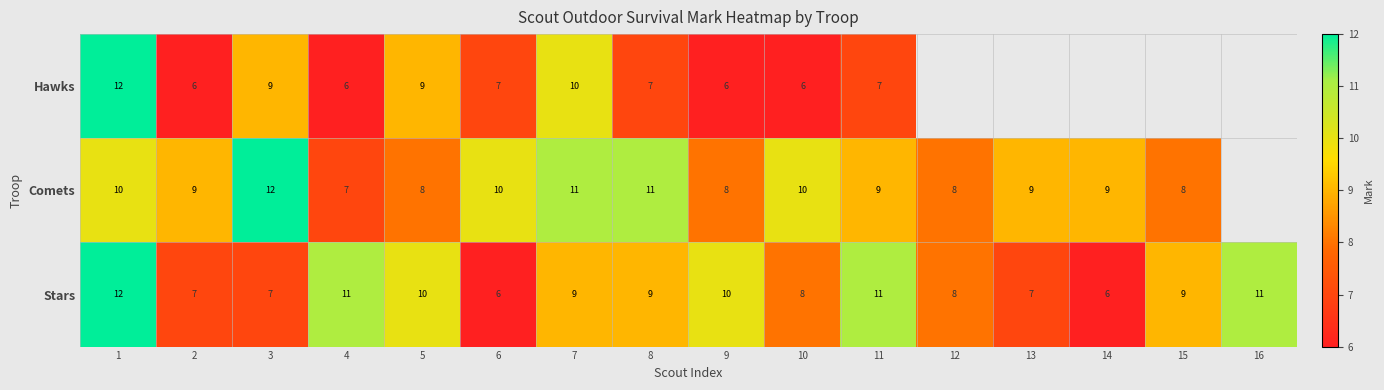

Where does the Stars series first go above 9?

1